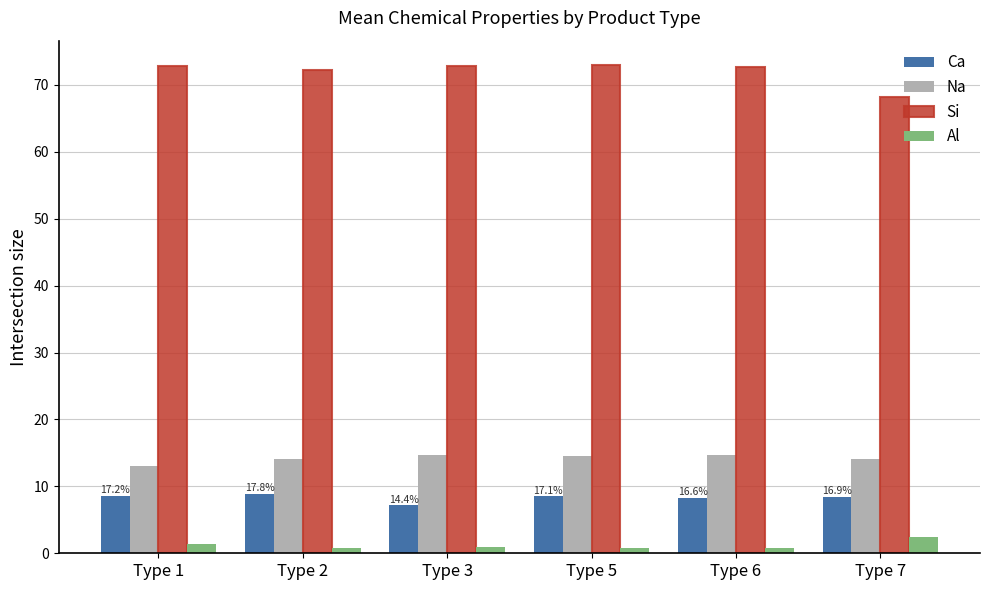

What is the difference between the maximum and minimum values in the Ca series?

1.7